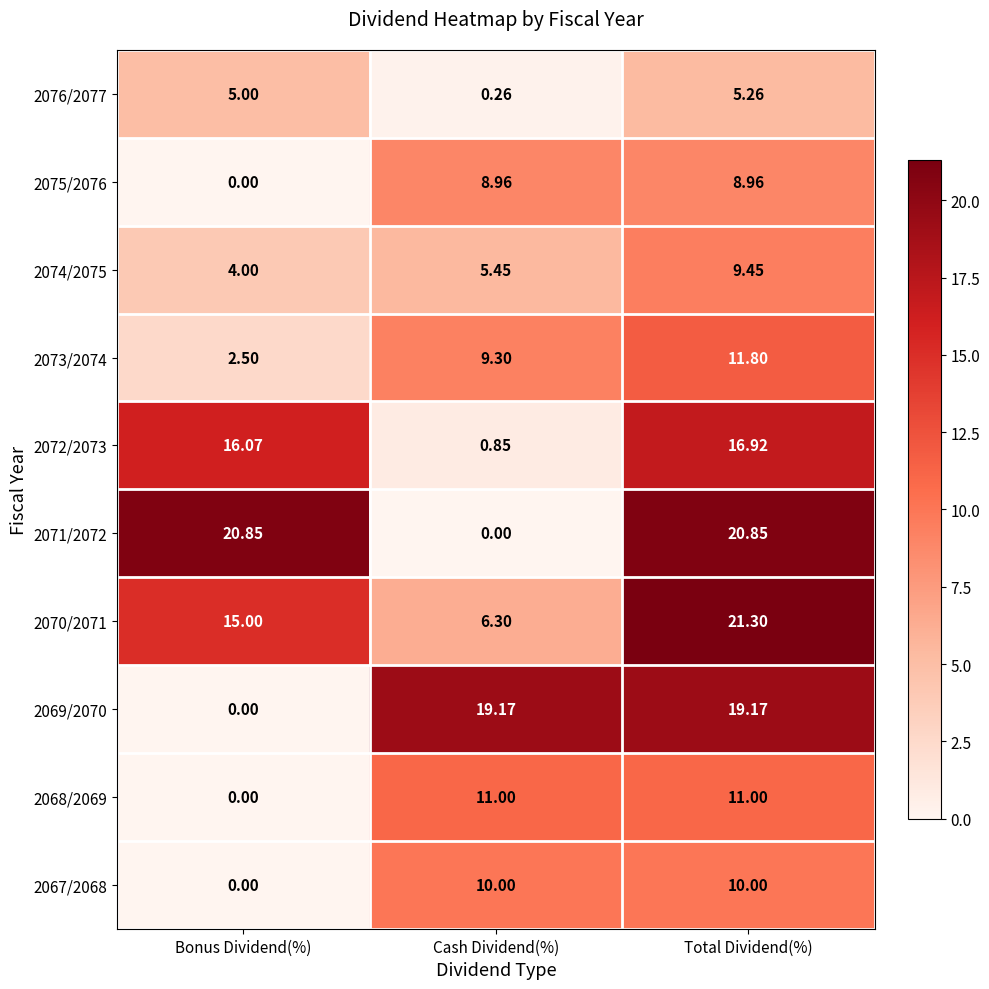

Which category has the highest value across all series?

Total Dividend(%)